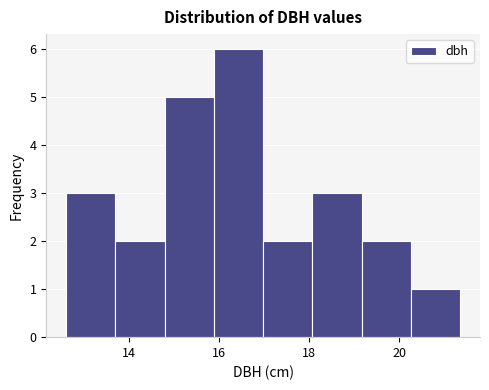

Reading left to right, list every bar in this chart as the range it spans on the x-axis followed by its height. Neither the bar edges nor the heights are printed on the chart, so give them approximately, as read against the axes.

12.6 to 13.6: 3
13.6 to 14.8: 2
14.8 to 15.8: 5
15.8 to 17.0: 6
17.0 to 18.0: 2
18.0 to 19.2: 3
19.2 to 20.2: 2
20.2 to 21.4: 1